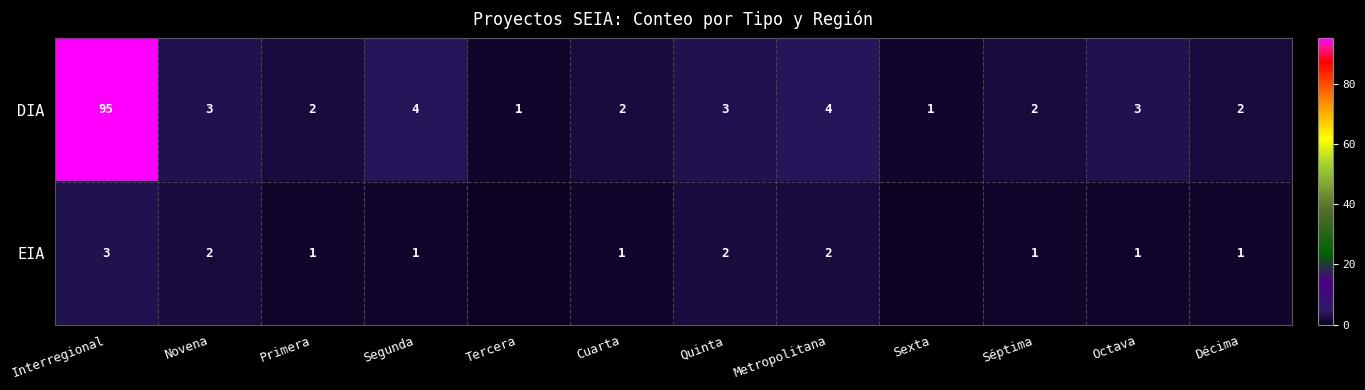

At which label does DIA first exceed 3?

Interregional